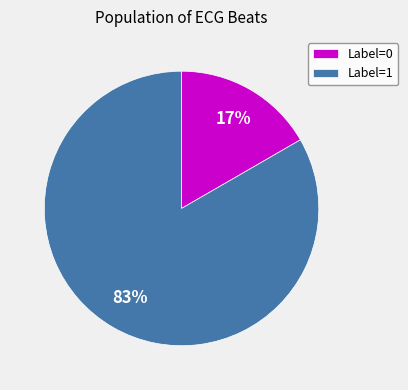

The Label=1 slice represents 83% of the pie. True or false?

True